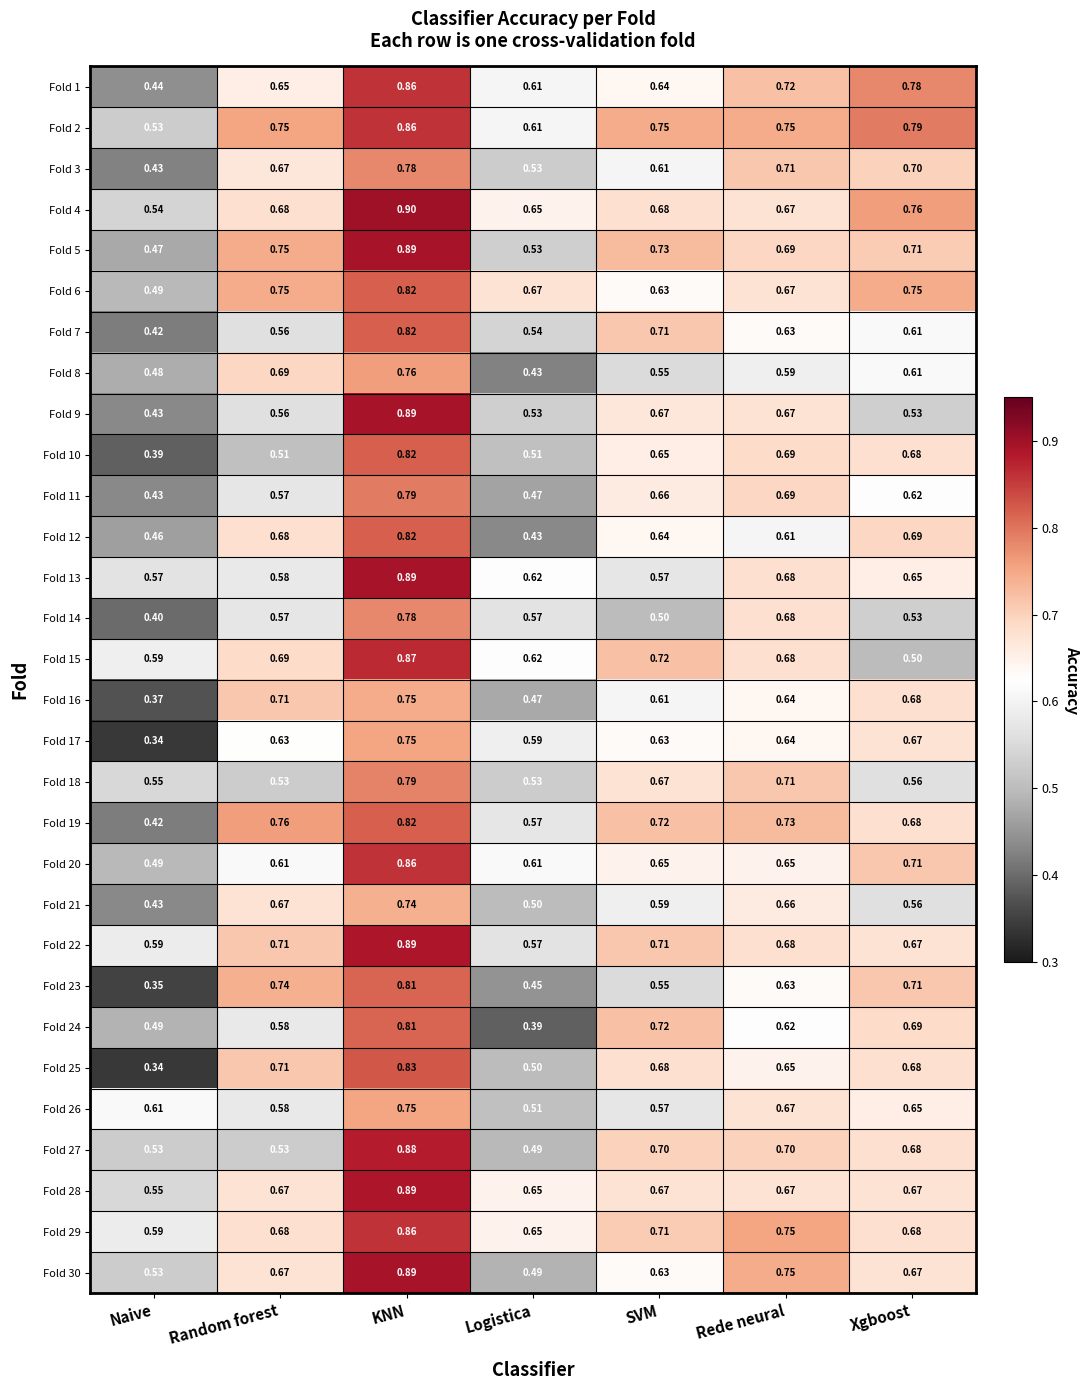

At which label is Fold 20 closest to 0?

Naive